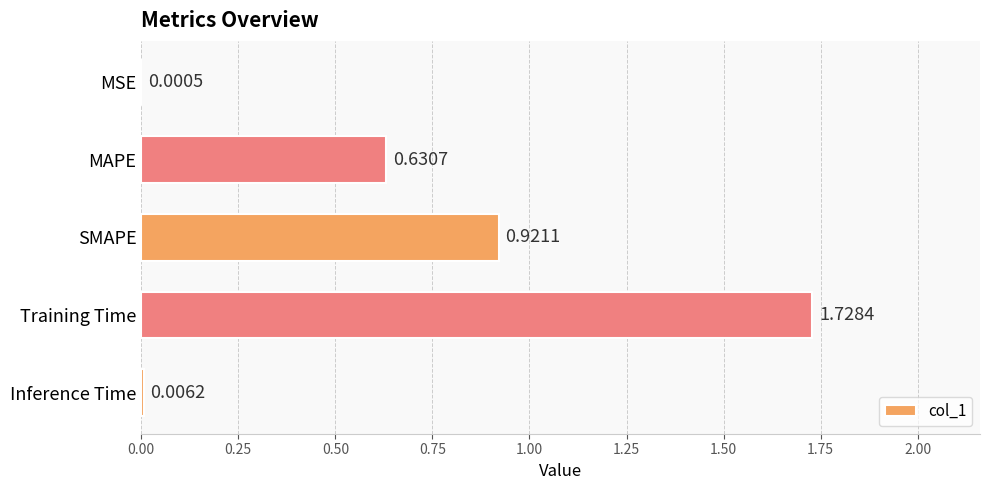

What is the sum of all values?

3.3